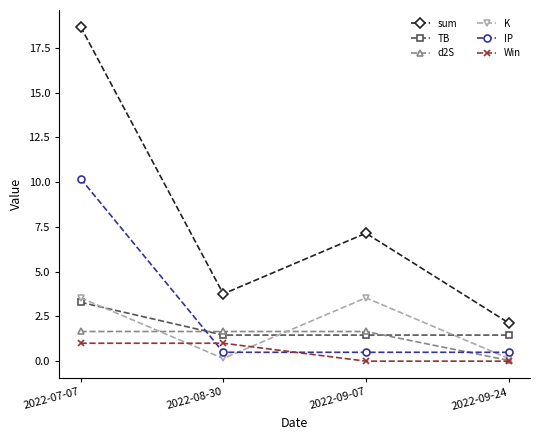

Where does the sum series first go above 7?

2022-07-07